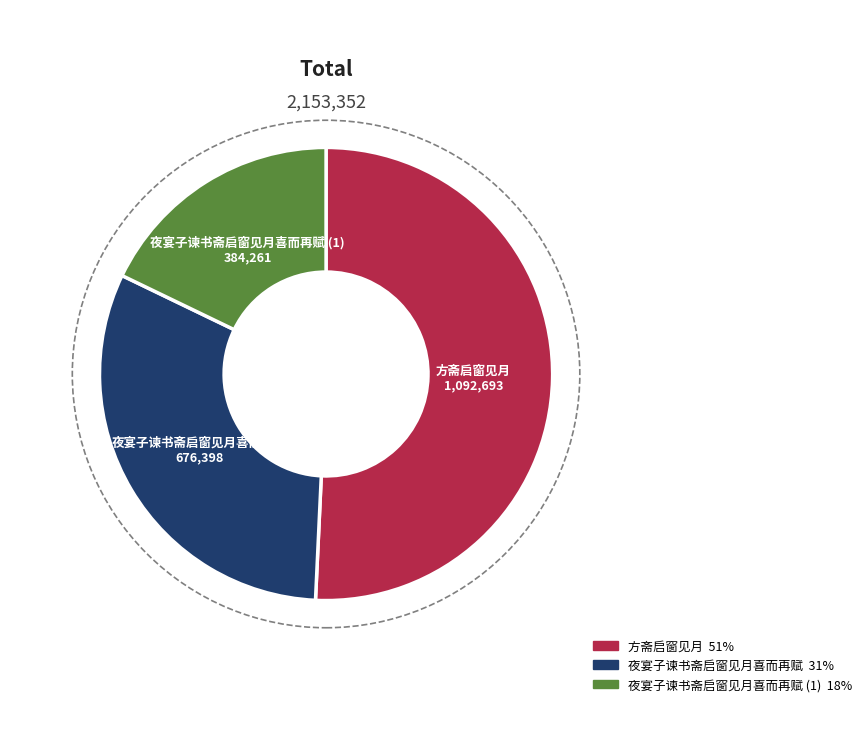

Is there any slice that represents more than half of the pie?

Yes